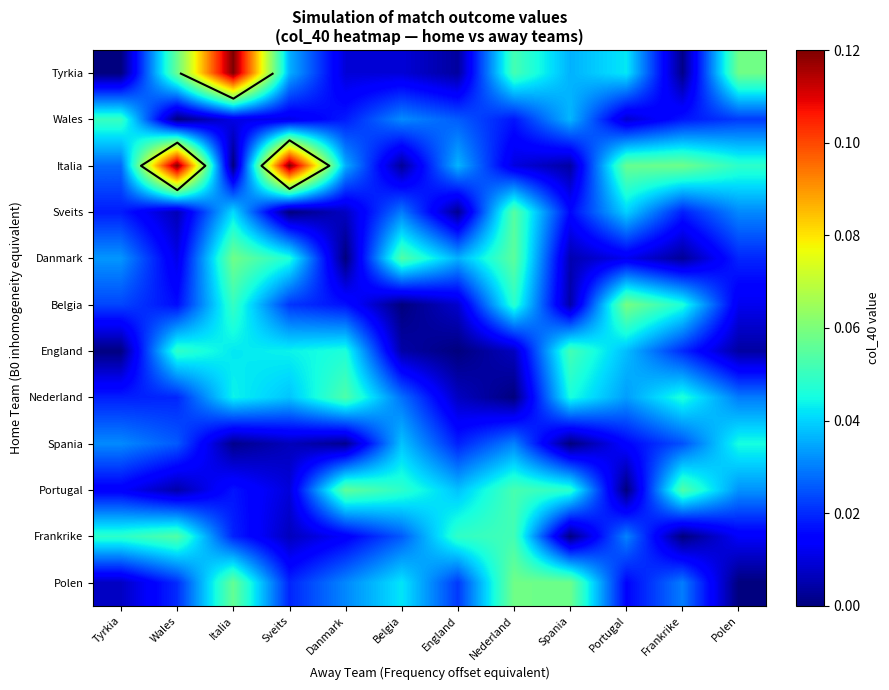

Is the value of Portugal at Polen greater than the value of Danmark at Wales?

Yes